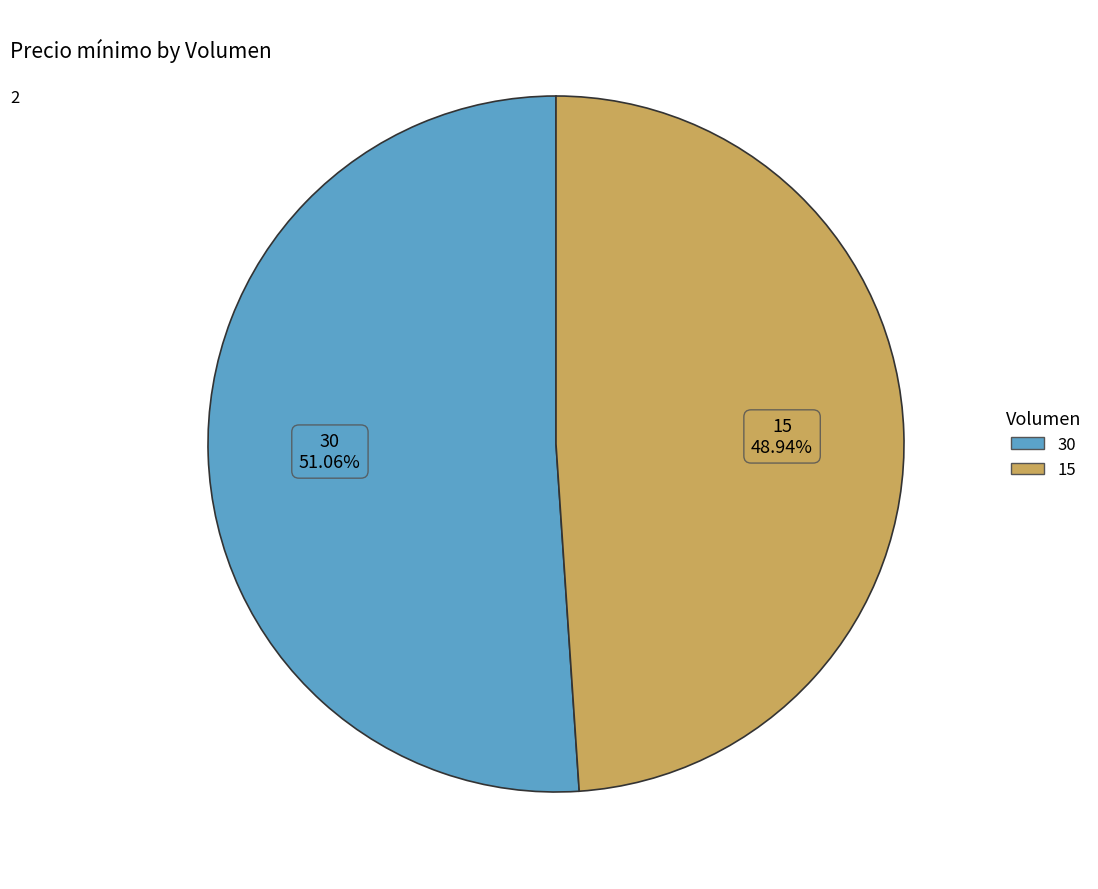

What percentage do 30 and 15 together represent?

100.0%